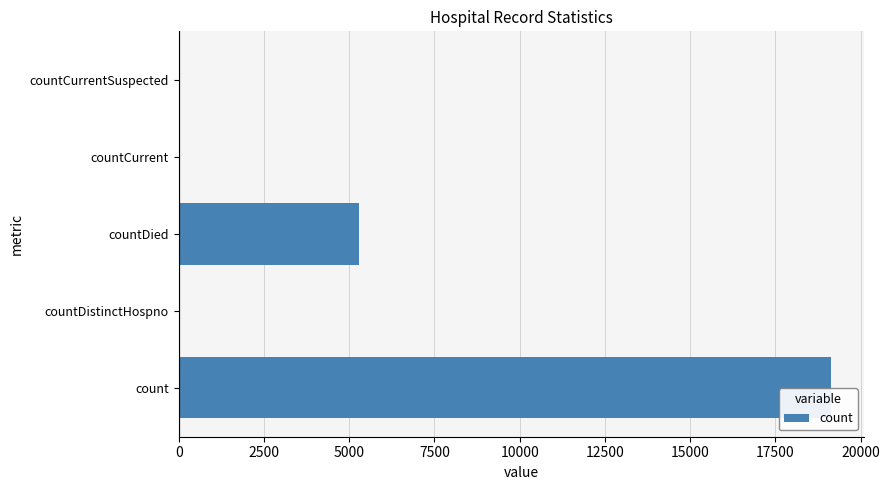

What is the sum of the values at countDied and count?

24427